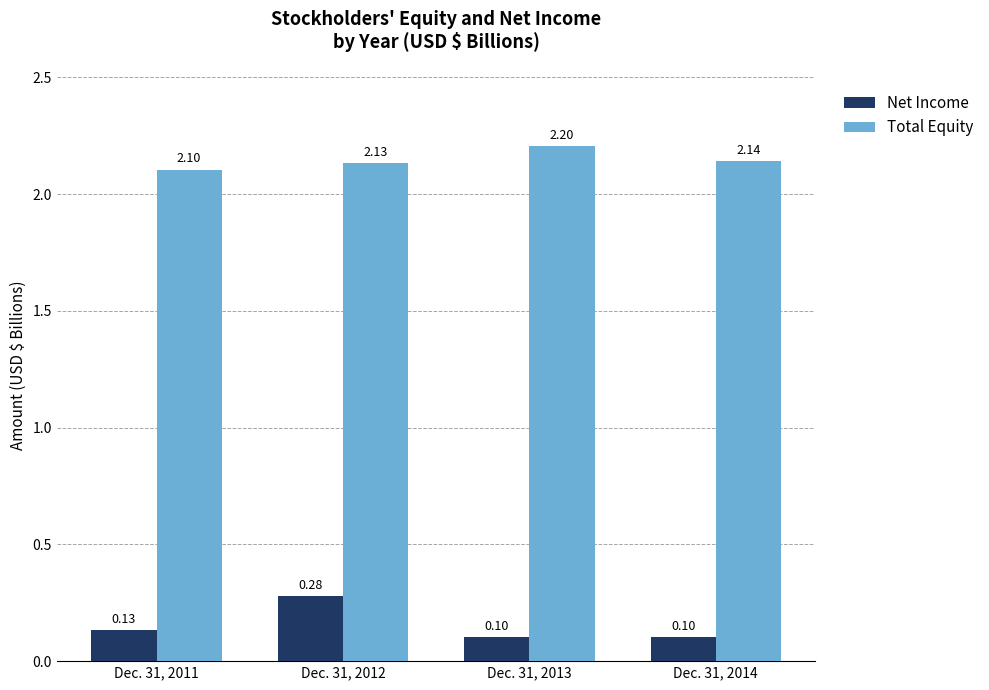

What is the sum of all Total Equity values?

8.6